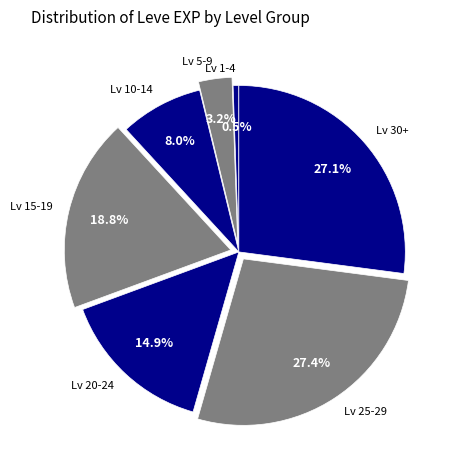

Which has a higher value, Lv 5-9 or Lv 20-24?

Lv 20-24